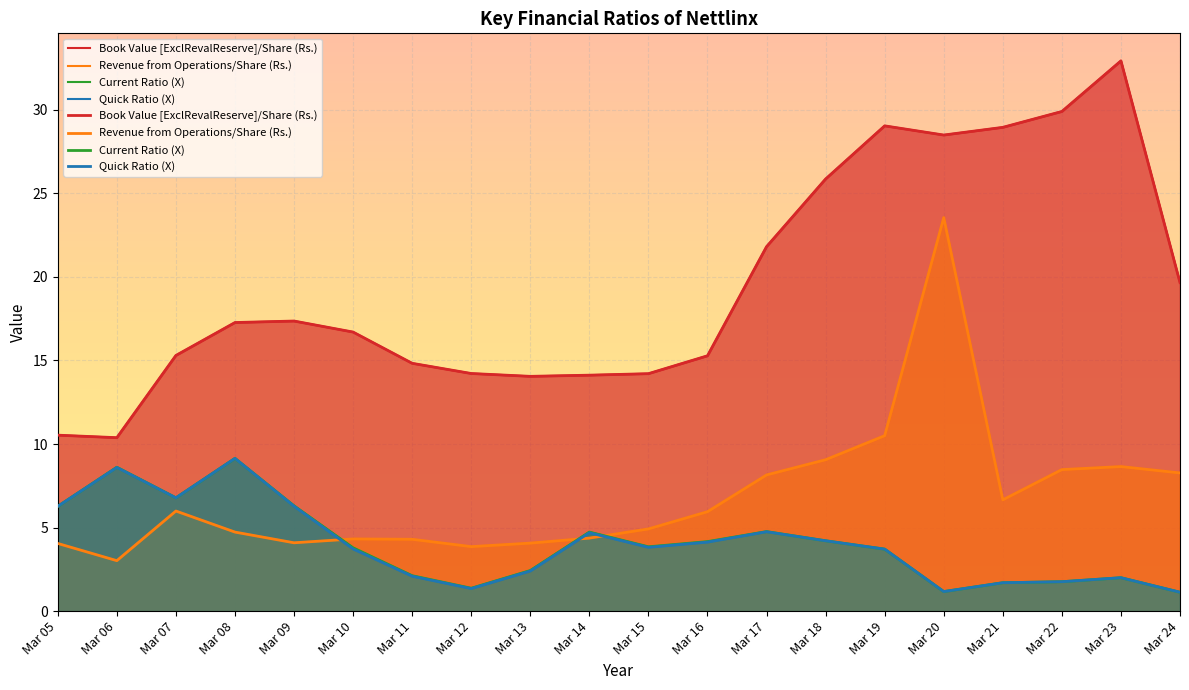

List the series in order of their peak value, highest first.

Book Value [ExclRevalReserve]/Share (Rs.), Revenue from Operations/Share (Rs.), Current Ratio (X), Quick Ratio (X)